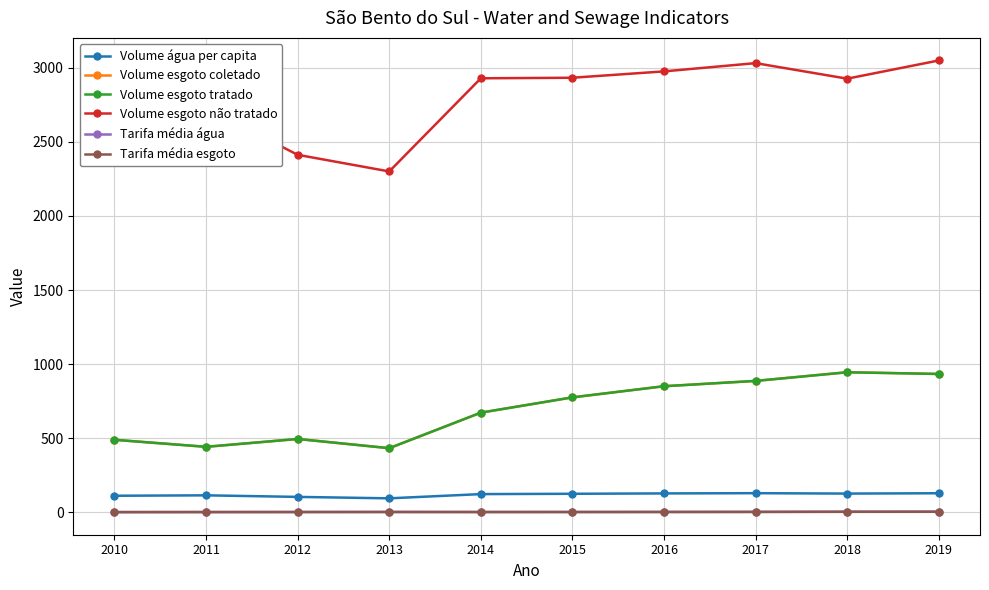

What is the spread (max minus min) of values at 2016?

2972.8